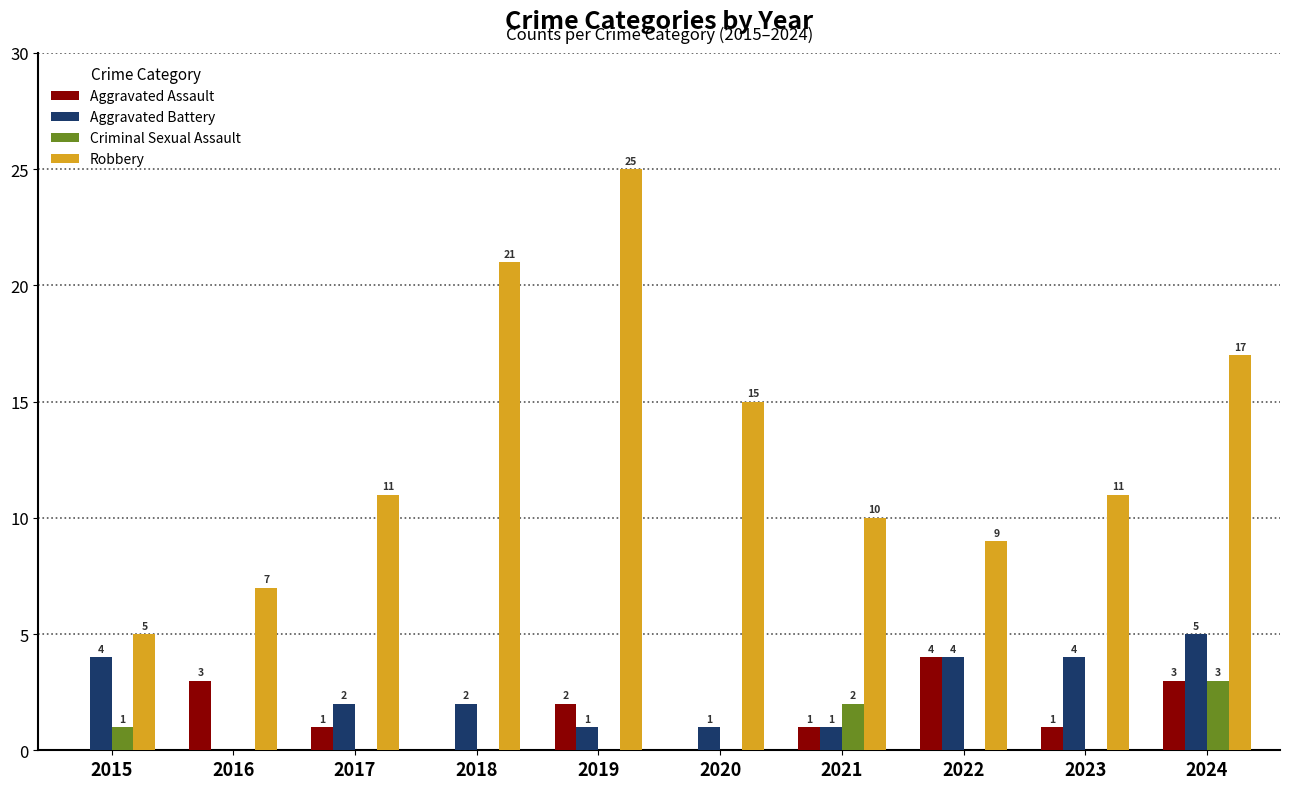

How many groups of bars are there?

10